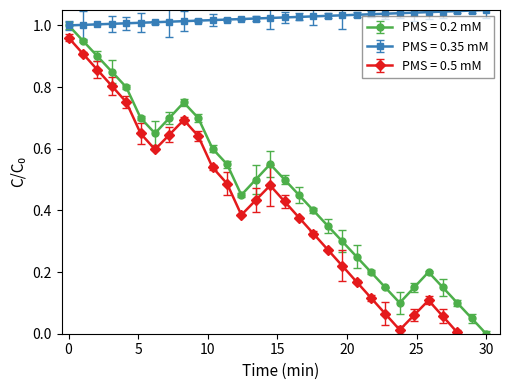

How many data points in PMS = 0.2 mM are above 0?

29